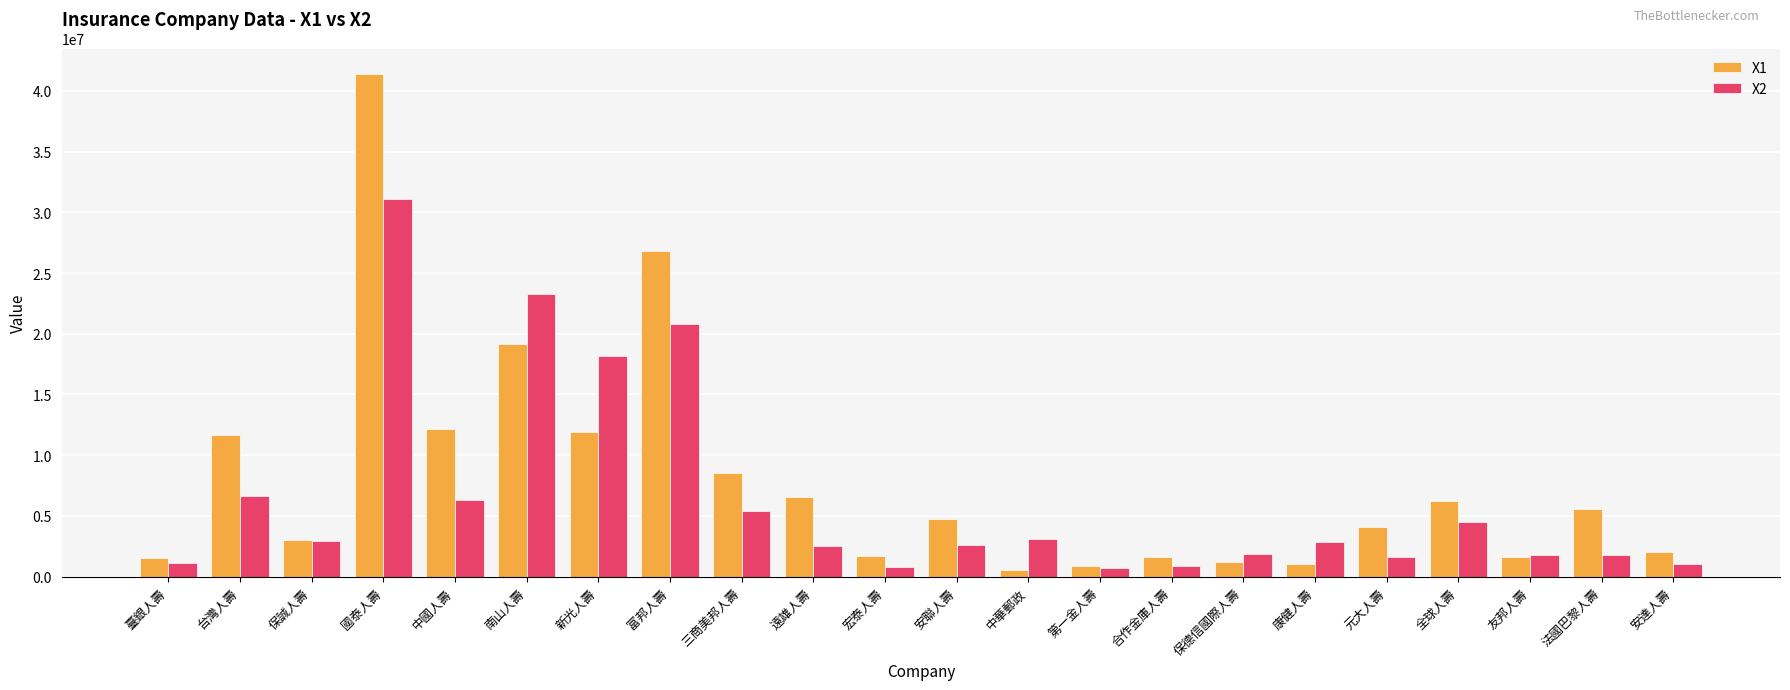

At how many categories does at least one series exceed 21703004?

3